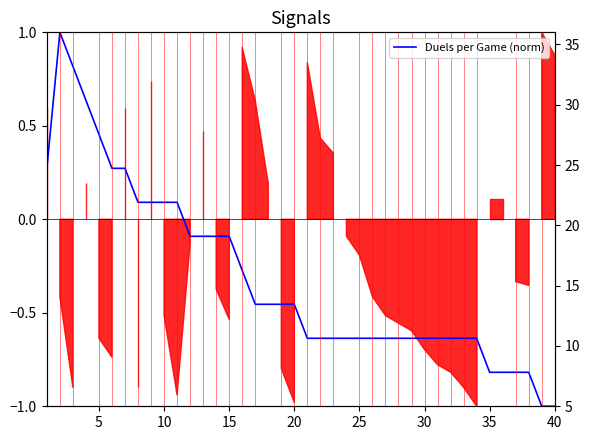

Does the chart have visible grid lines?

No